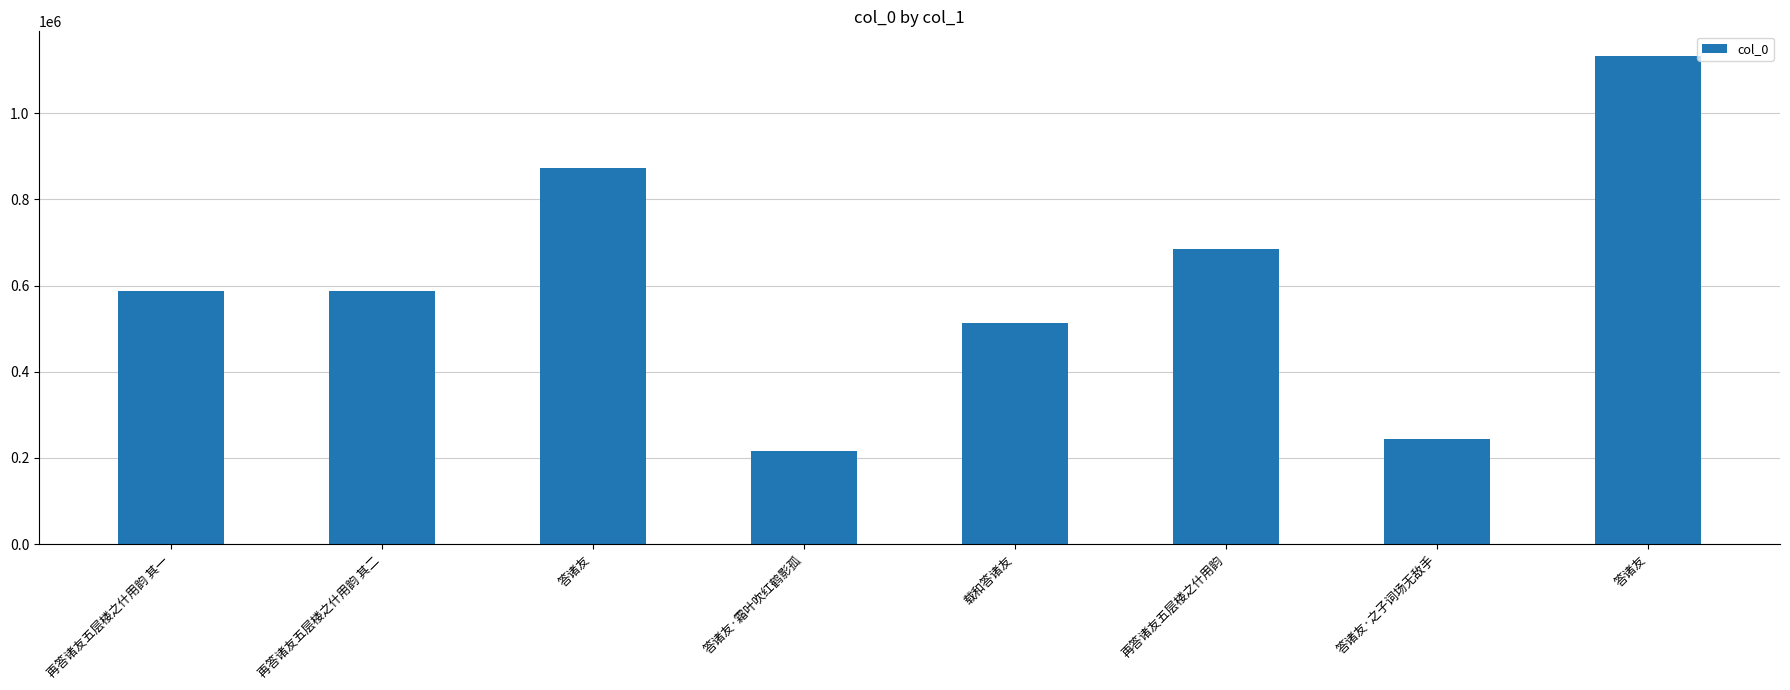

What is the difference between the maximum and minimum values?

915714